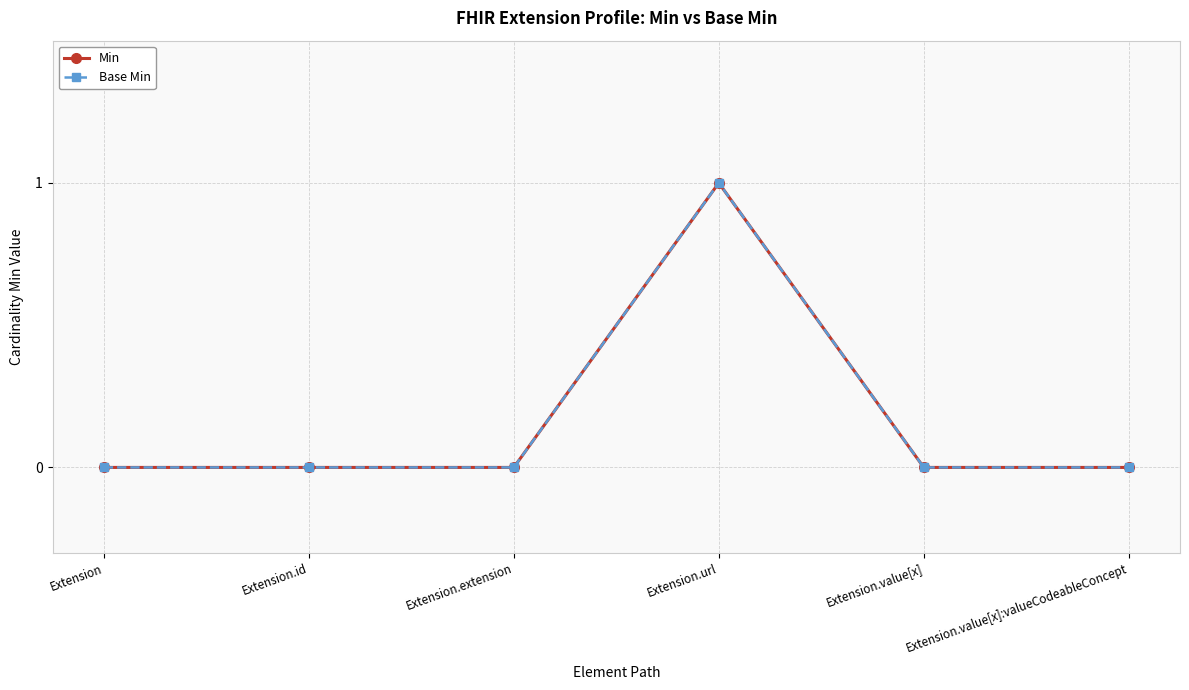

Read the Min value at Extension.url.

1